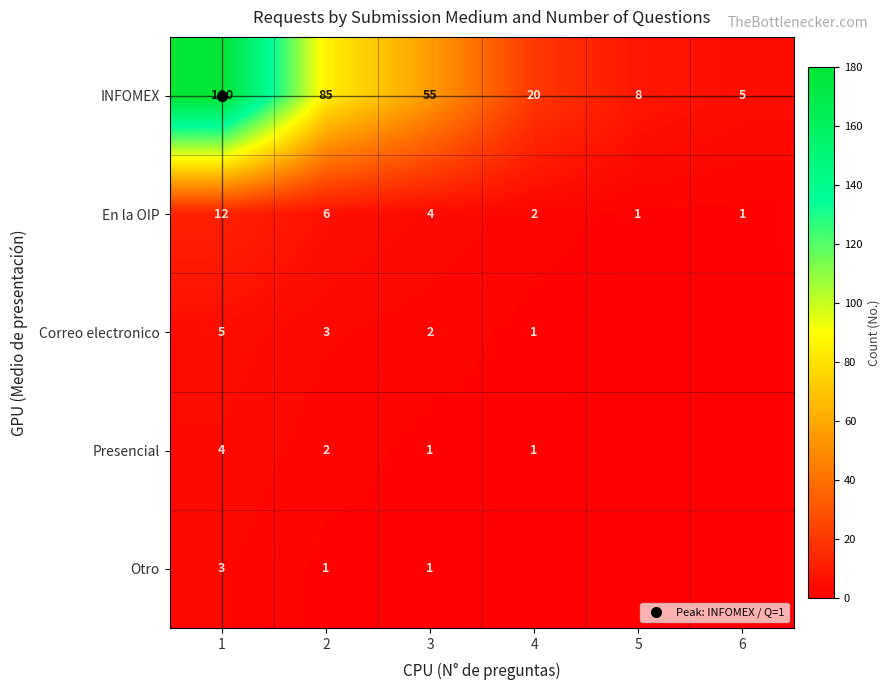

How many data points in En la OIP are less than 4?

3